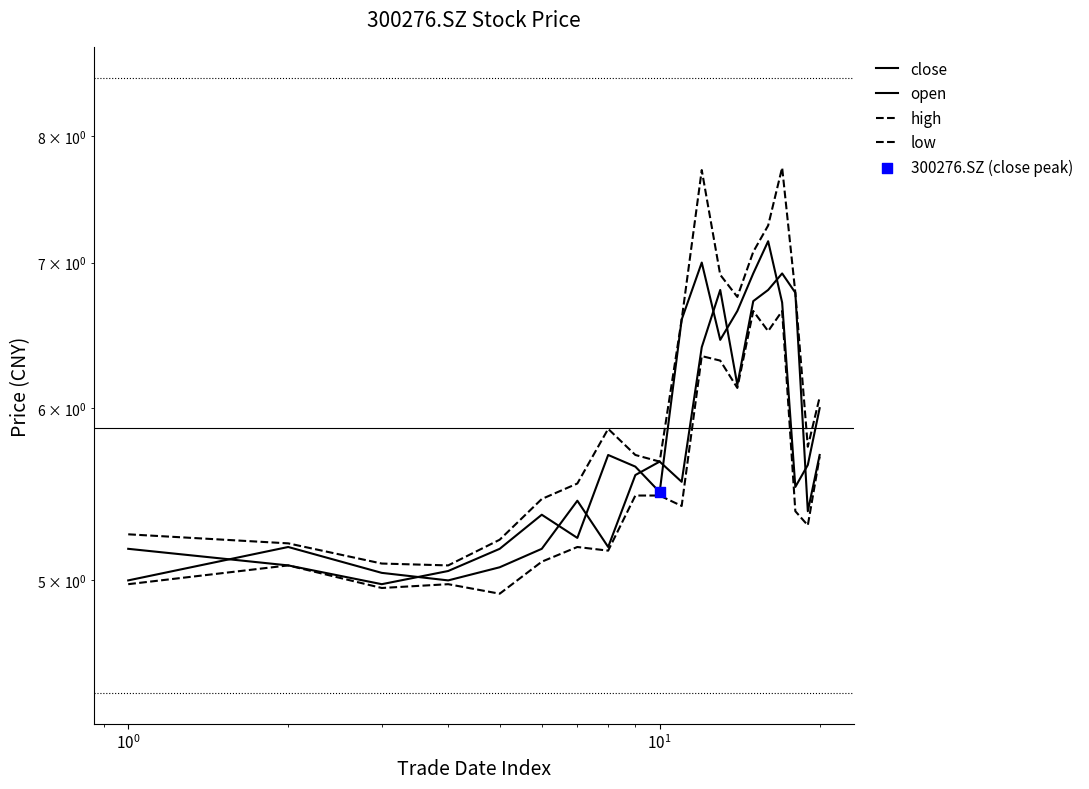

Which series has the largest total across all categories?

high